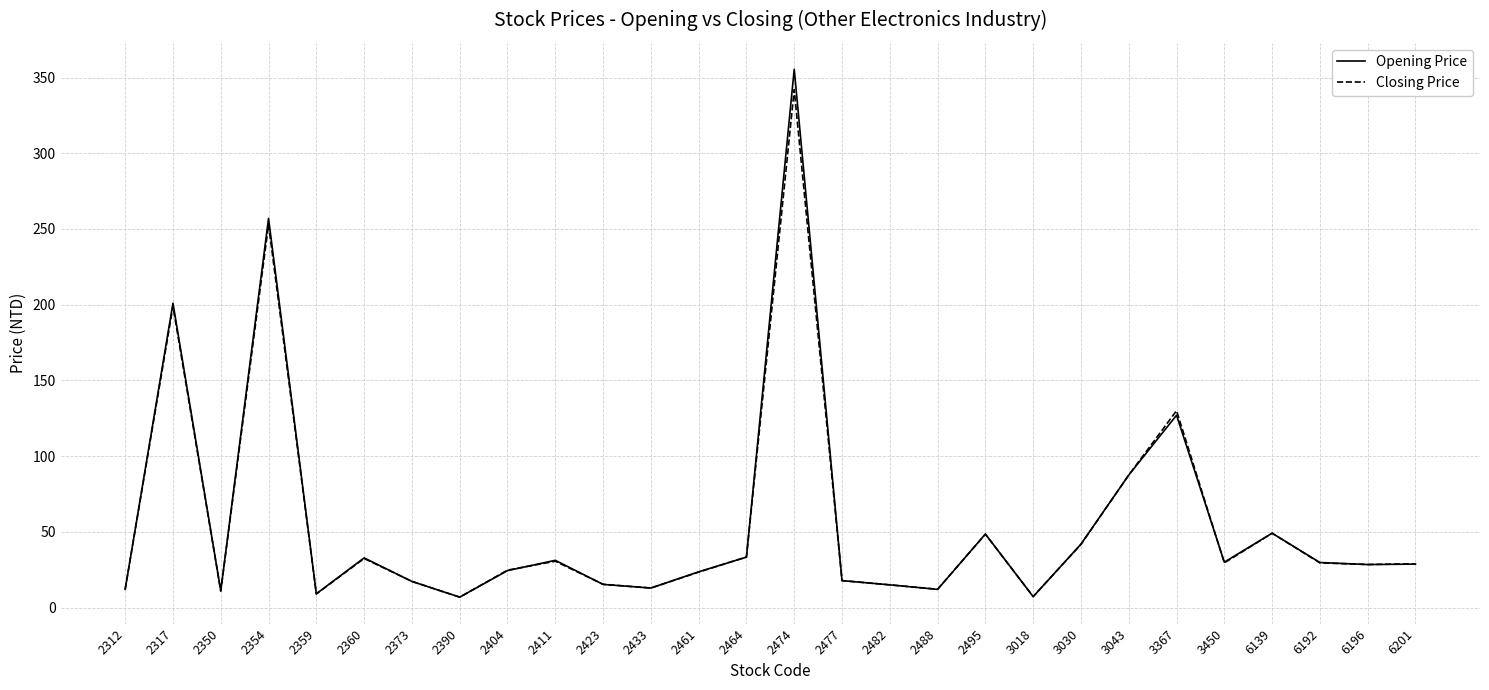

What is the greatest value displayed?

355.5